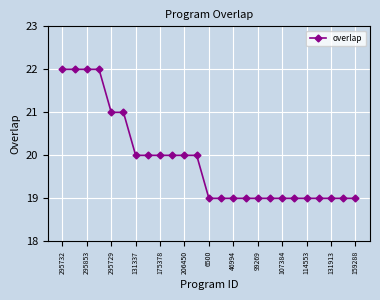

Reading left to right, extract all data points from this chart.

22	22	22	22	21	21	20	20	20	20	20	20	19	19	19	19	19	19	19	19	19	19	19	19	19